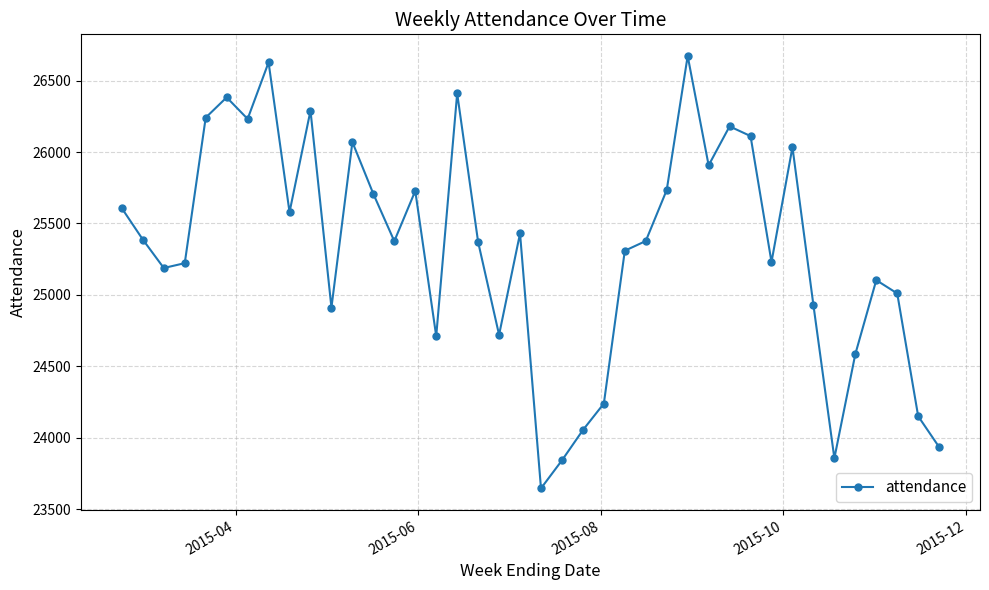

Is this an area chart (filled region under the line)?

No